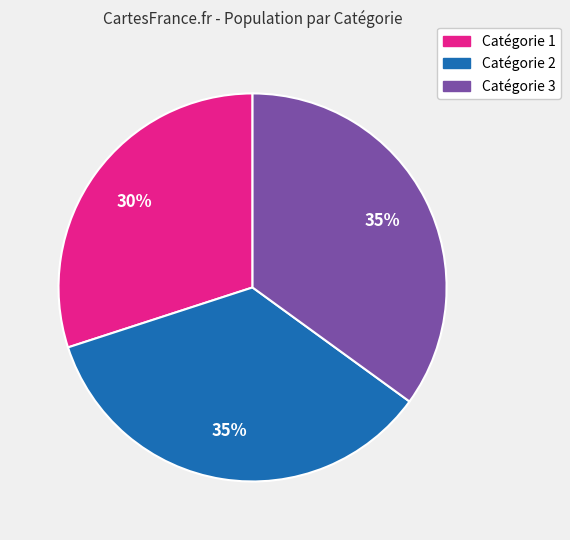

Is there any slice that represents more than half of the pie?

No